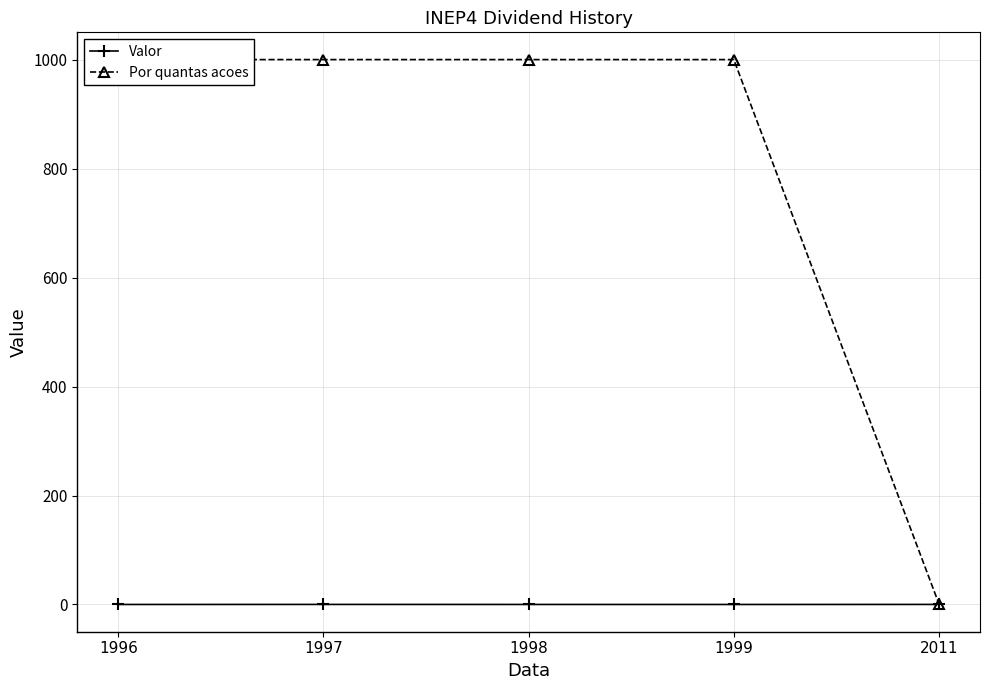

True or false: Valor and Por quantas acoes intersect in this chart.

False